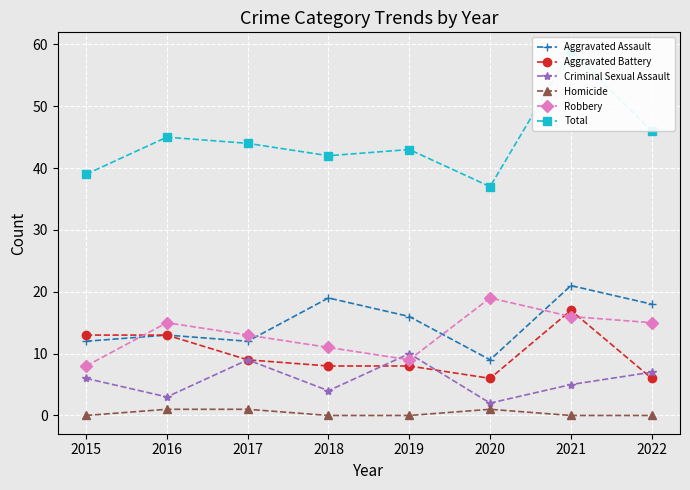

How many Homicide values are between 0 and 1?

8